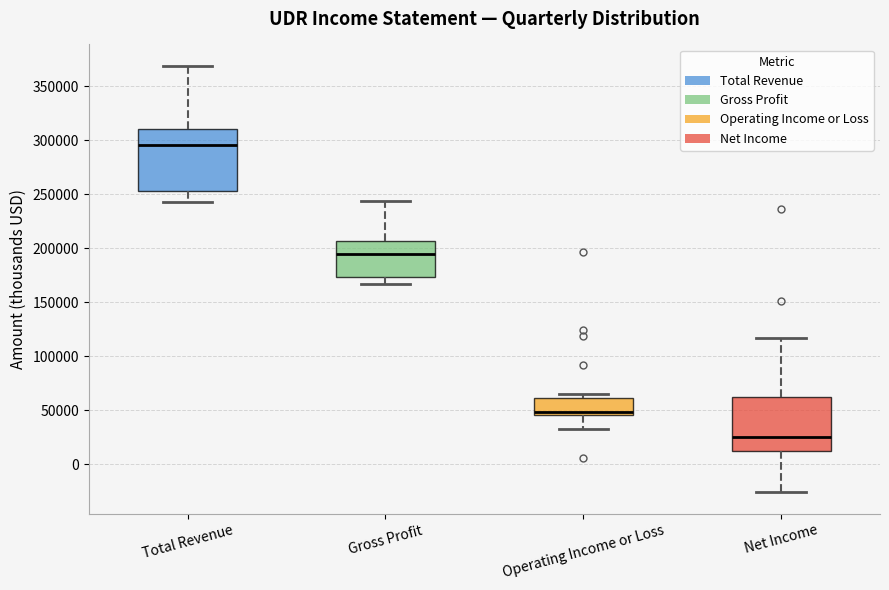

Reading left to right, transcribe this box plot: for each box, give where its median line is, the range the box spans, and where its two whiskers end, as read against the y-axis. The values are not printed on the chart, so give them approximately, as read against the axis.

Total Revenue: median 295000, box 255000 to 310000, whiskers 245000 to 370000
Gross Profit: median 195000, box 175000 to 205000, whiskers 165000 to 245000
Operating Income or Loss: median 50000, box 45000 to 60000, whiskers 35000 to 65000
Net Income: median 25000, box 10000 to 65000, whiskers -25000 to 115000